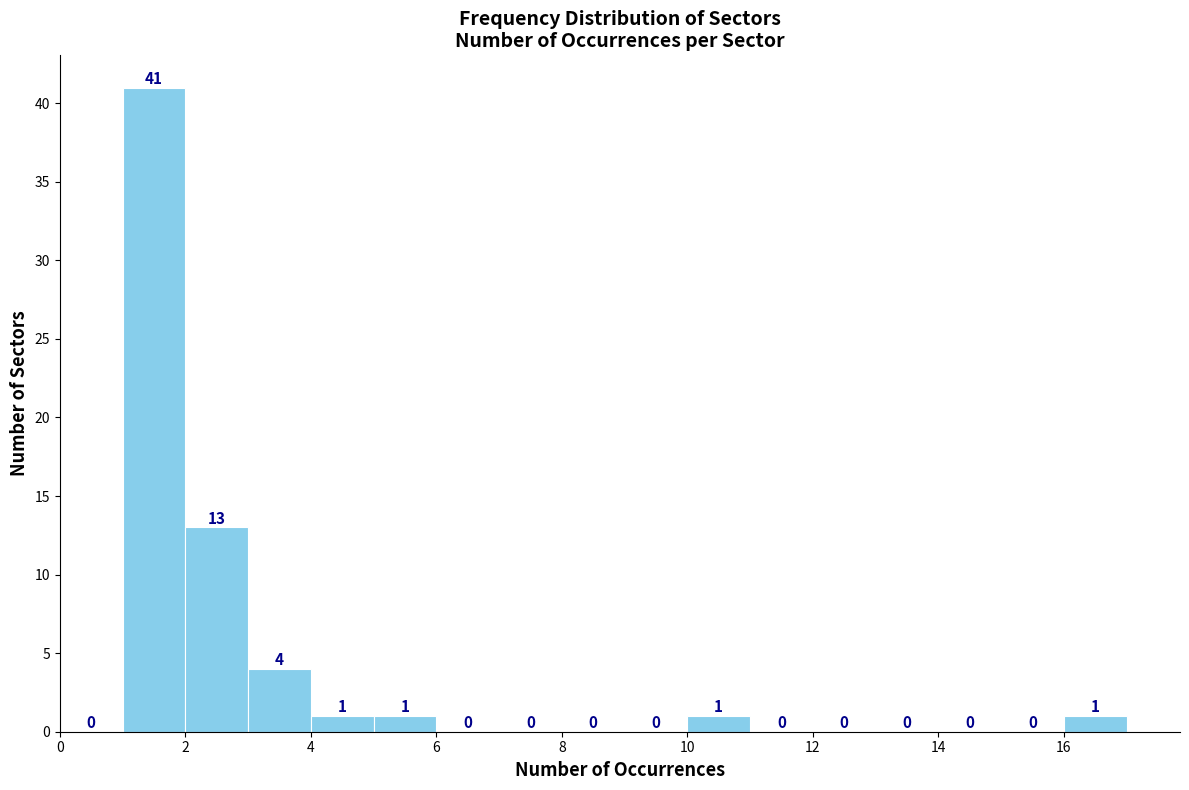

Reading left to right, transcribe this chart: for each bar, give the range it covers on the x-axis and its height.

0 to 1: 0
1 to 2: 41
2 to 3: 13
3 to 4: 4
4 to 5: 1
5 to 6: 1
6 to 7: 0
7 to 8: 0
8 to 9: 0
9 to 10: 0
10 to 11: 1
11 to 12: 0
12 to 13: 0
13 to 14: 0
14 to 15: 0
15 to 16: 0
16 to 17: 1